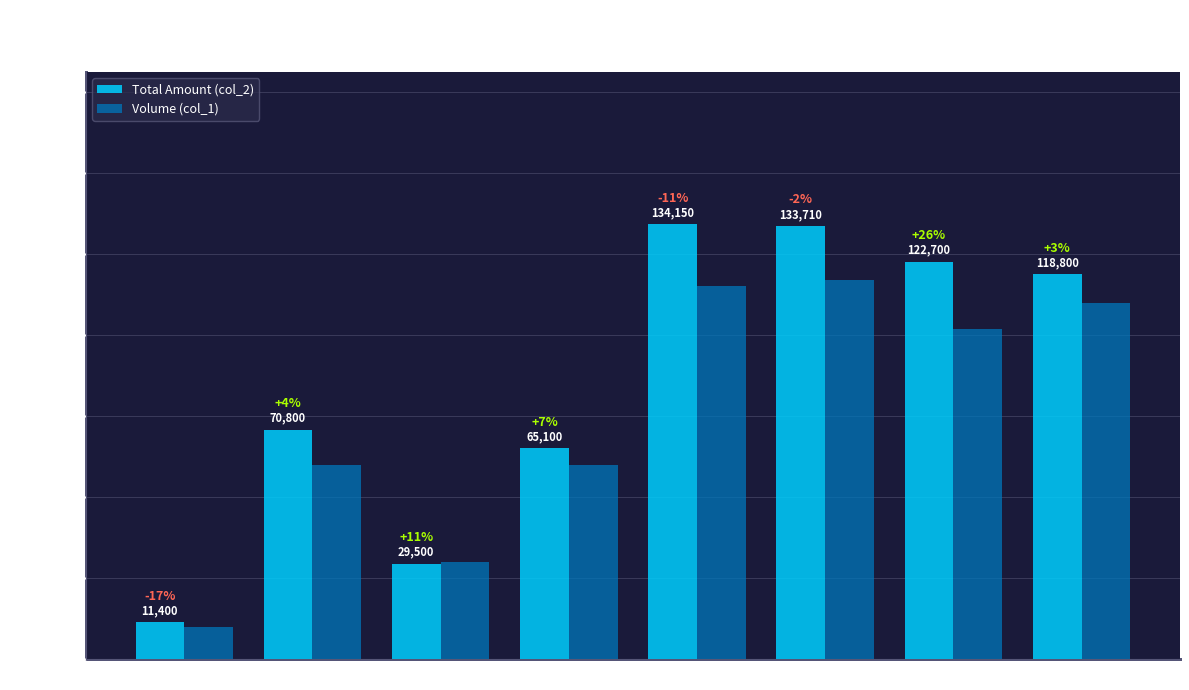

Which series has the largest range (max minus min)?

Total Amount (col_2)